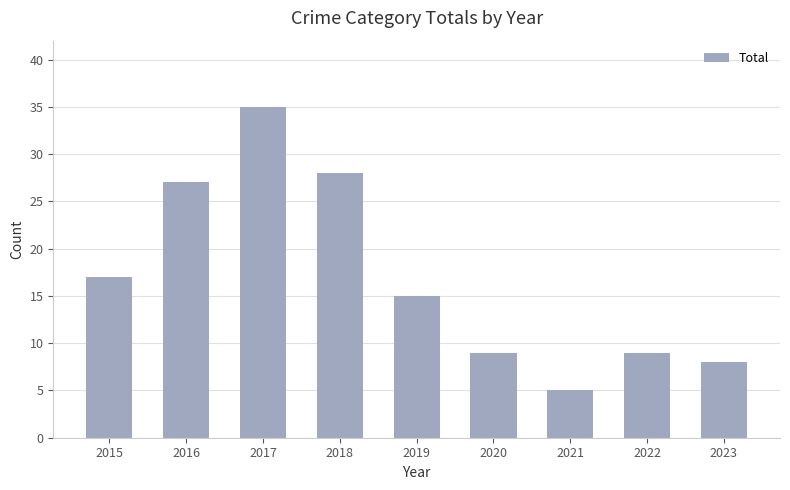

What is the value of the 1st bar from the left?

17